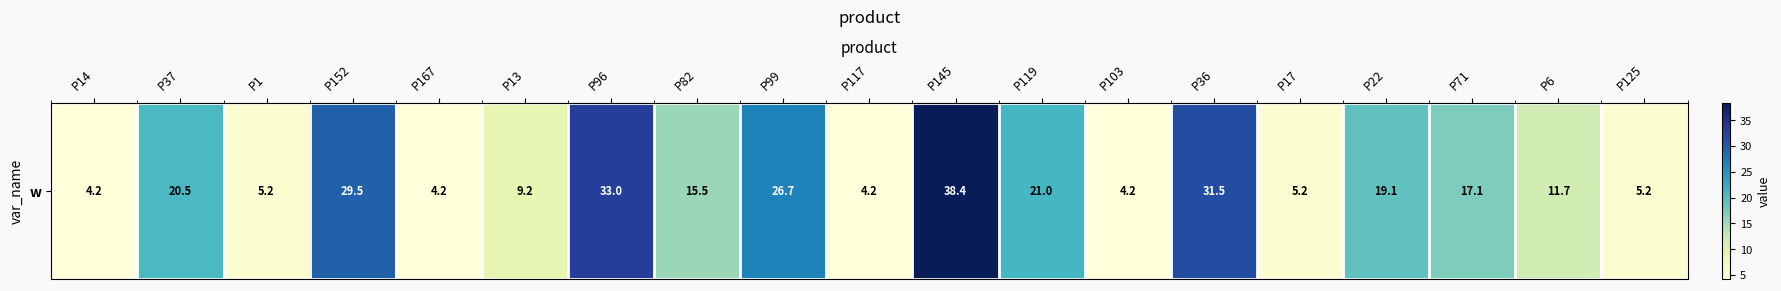

What is the smallest value displayed?

4.2